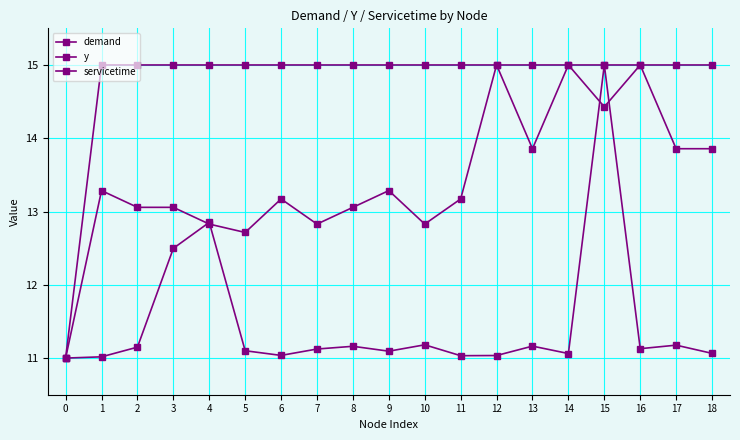

Which series has the widest spread of values?

demand